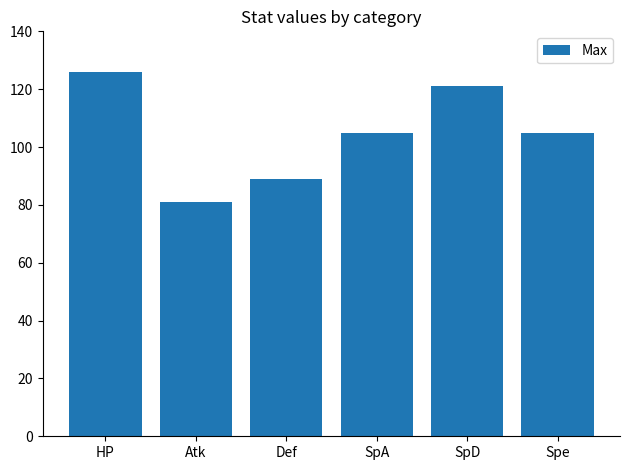

What is the approximate value at Spe?

105